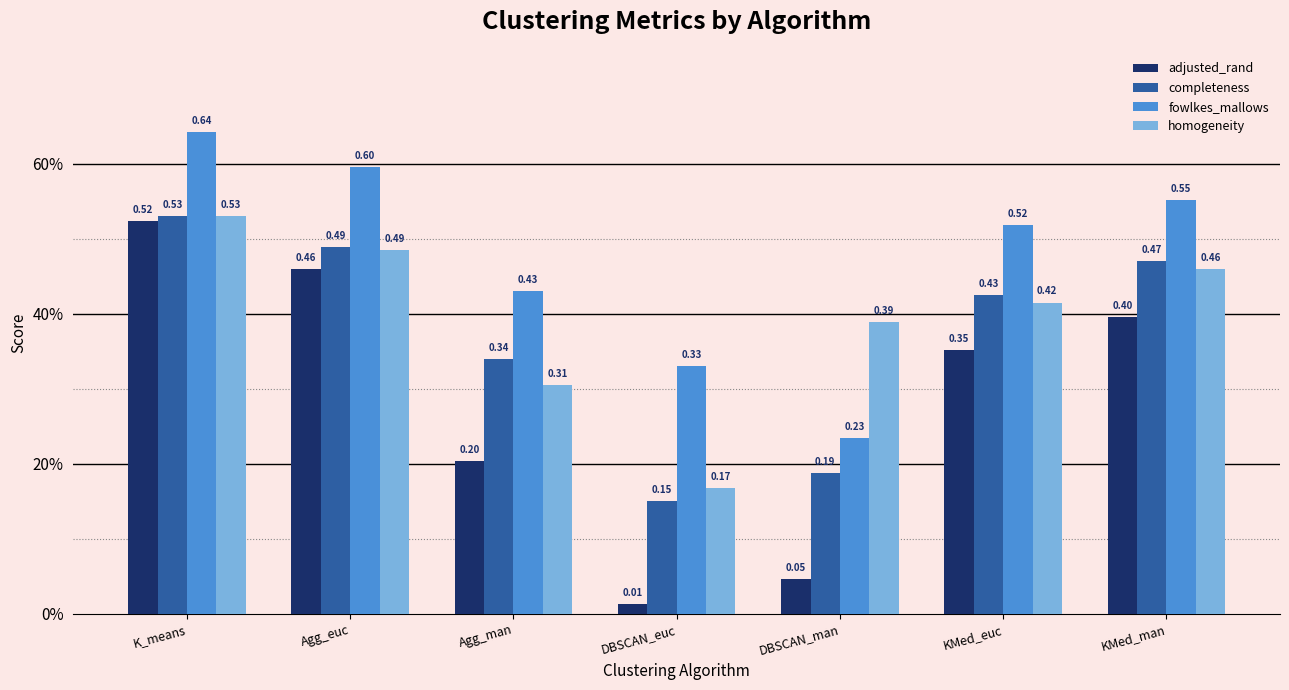

What are all the series names shown in the legend?

adjusted_rand, completeness, fowlkes_mallows, homogeneity